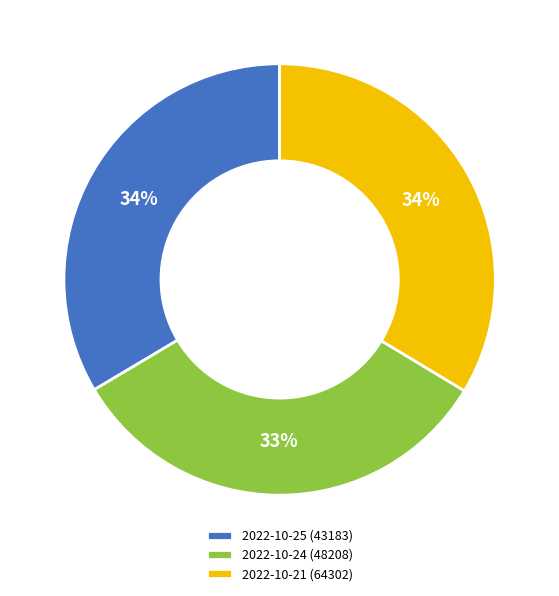

The 2022-10-25 (43183) slice represents 41% of the pie. True or false?

False